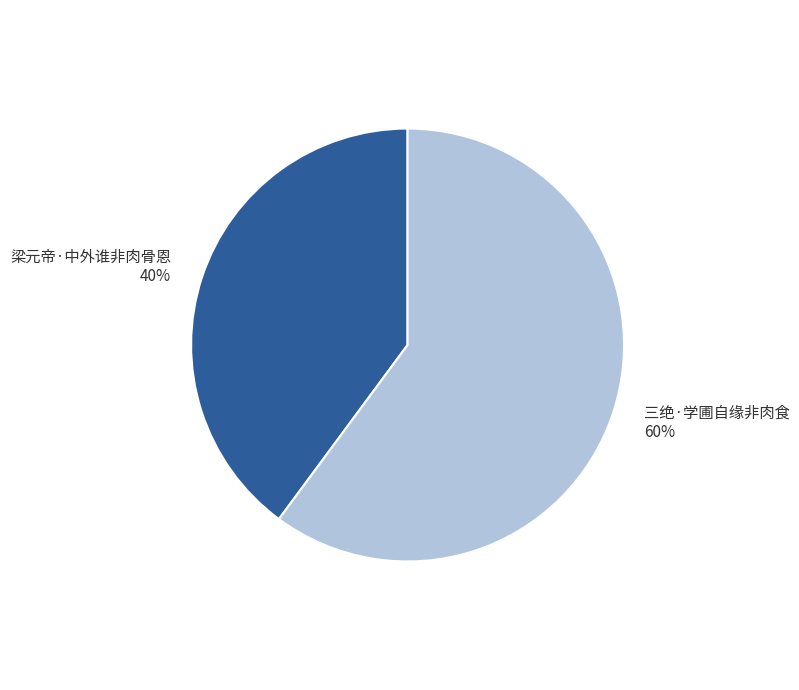

What is the ratio of the value at 梁元帝·中外谁非肉骨恩 to the value at 三绝·学圃自缘非肉食?

0.7